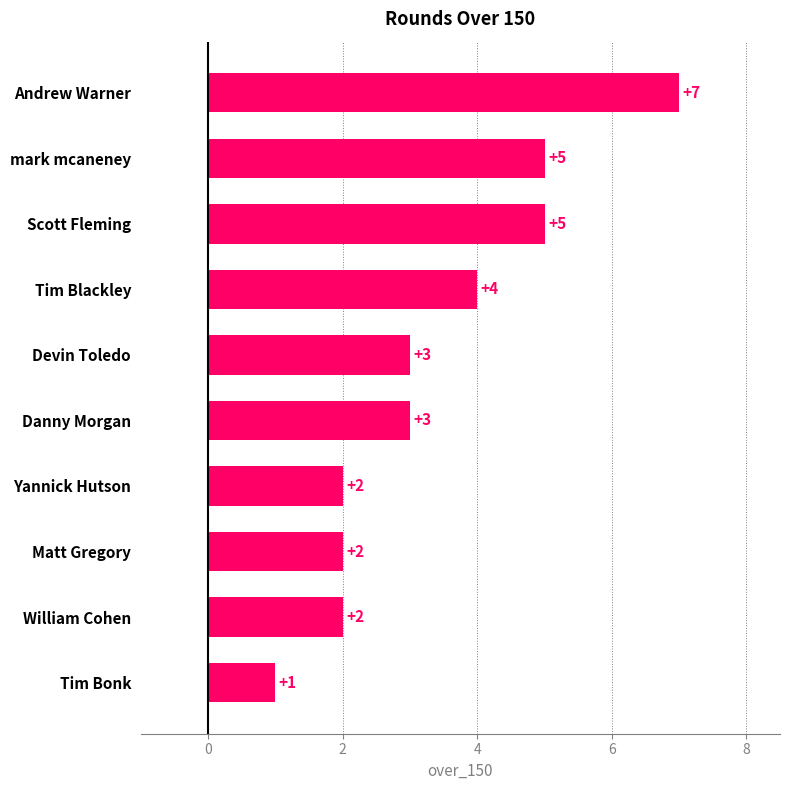

Reading top to bottom, transcribe all the data shown in this chart.

Andrew Warner=7	mark mcaneney=5	Scott Fleming=5	Tim Blackley=4	Devin Toledo=3	Danny Morgan=3	Yannick Hutson=2	Matt Gregory=2	William Cohen=2	Tim Bonk=1